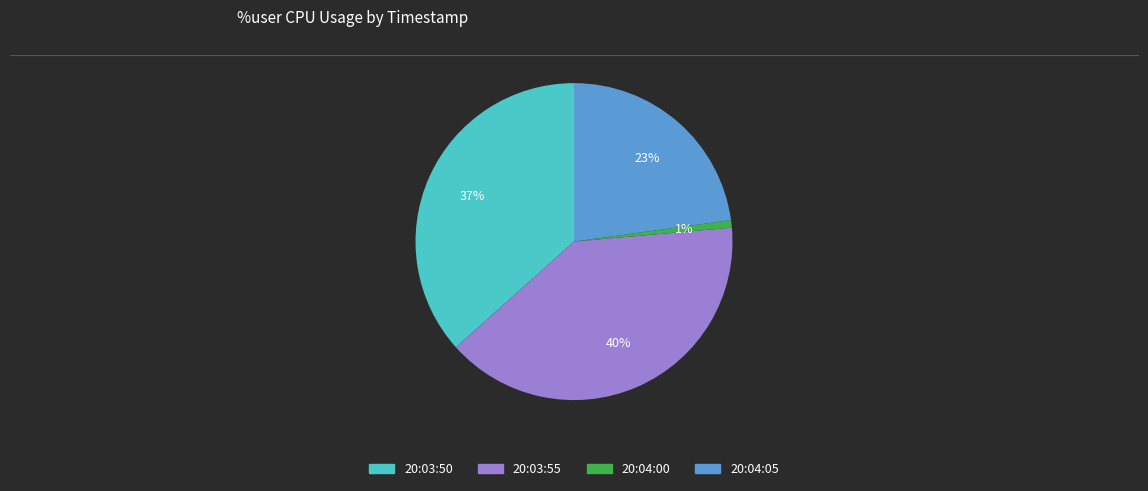

Is it true that 20:04:05 is 14% of the pie?

False